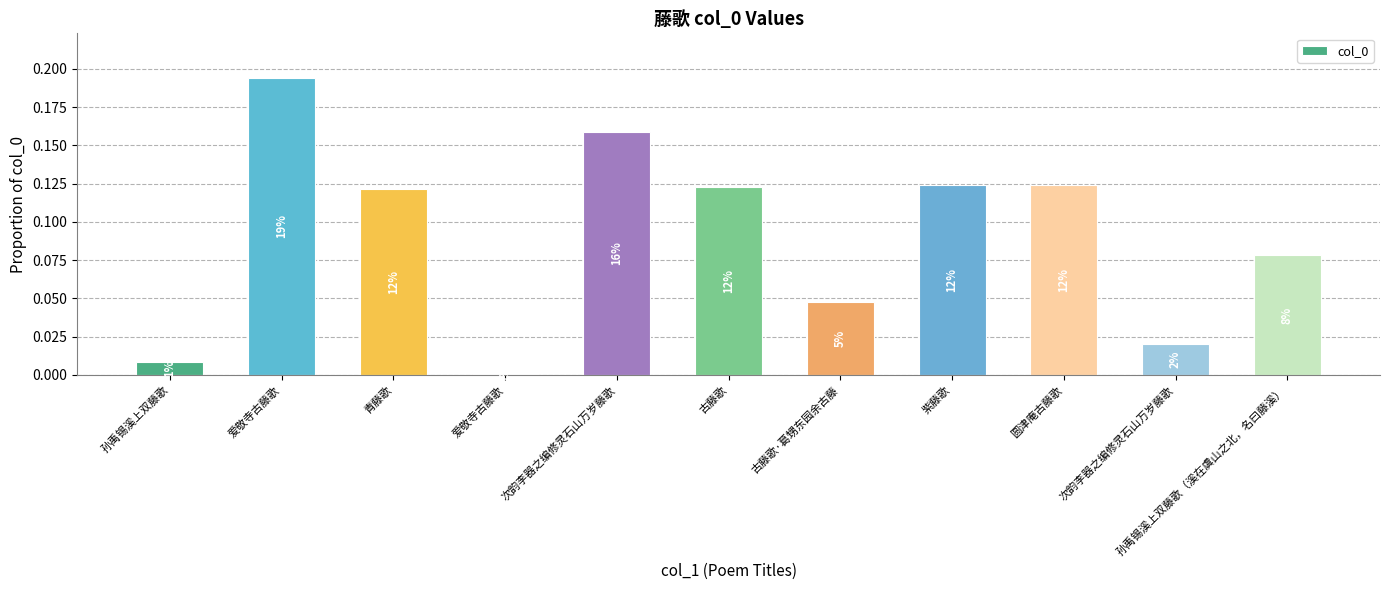

List the labels in order of value, smallest first.

爱敬寺古藤歌, 孙禹锡溪上双藤歌, 次韵李器之编修灵石山万岁藤歌, 古藤歌·葛甥东园余古藤, 孙禹锡溪上双藤歌（溪在虞山之北，名曰藤溪）, 青藤歌, 古藤歌, 紫藤歌, 圆津庵古藤歌, 次韵李器之编修灵石山万岁藤歌, 爱敬寺古藤歌